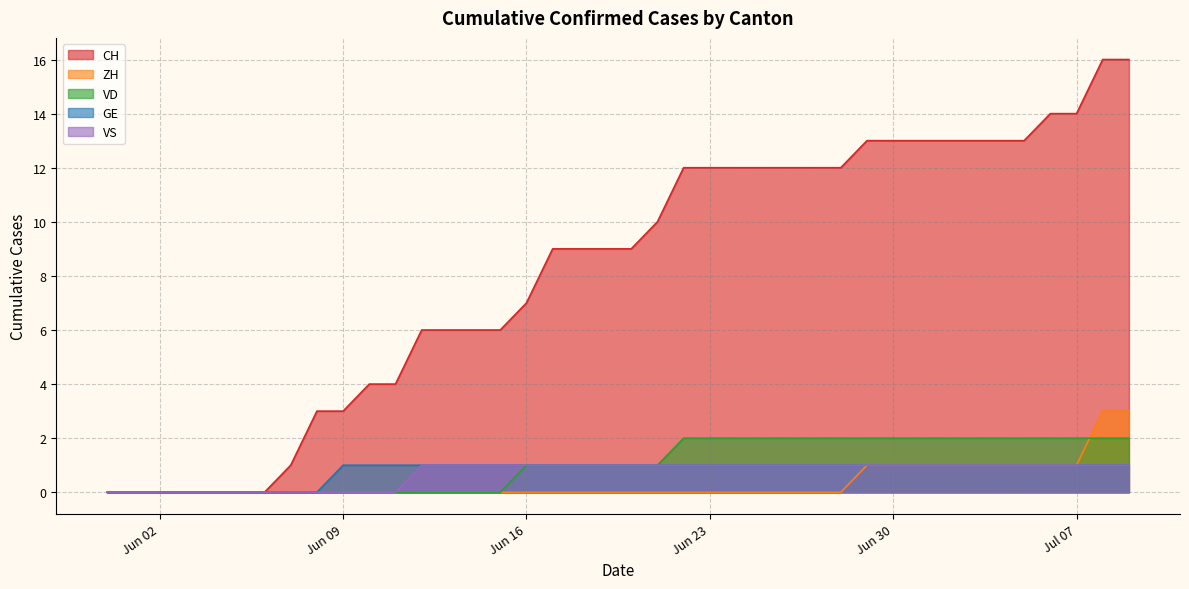

The VS series shows 0 at 2020-06-10. True or false?

True